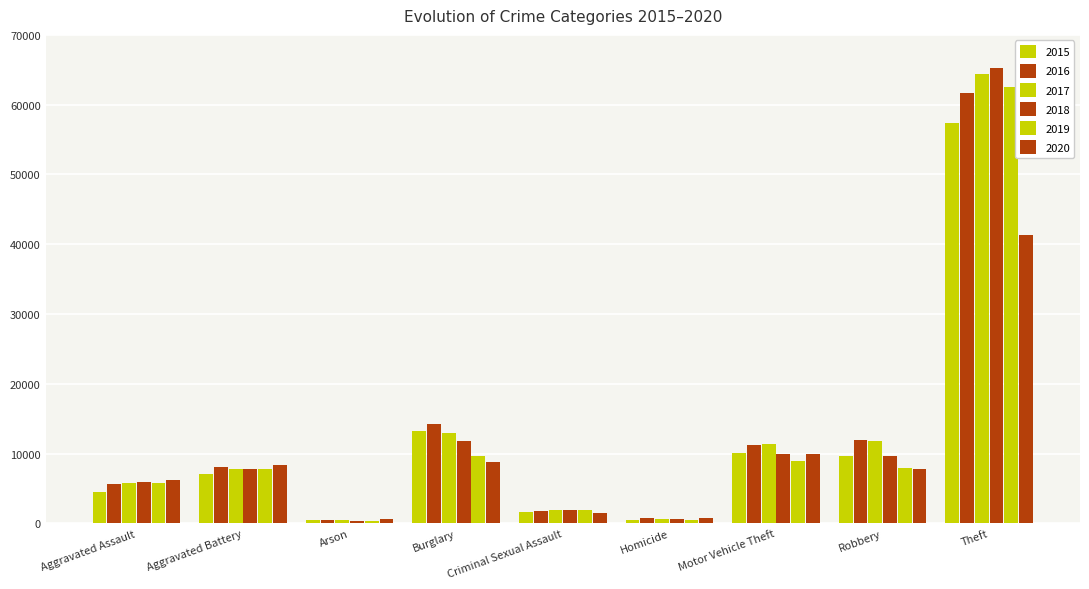

Which category has the lowest value across all series?

Arson